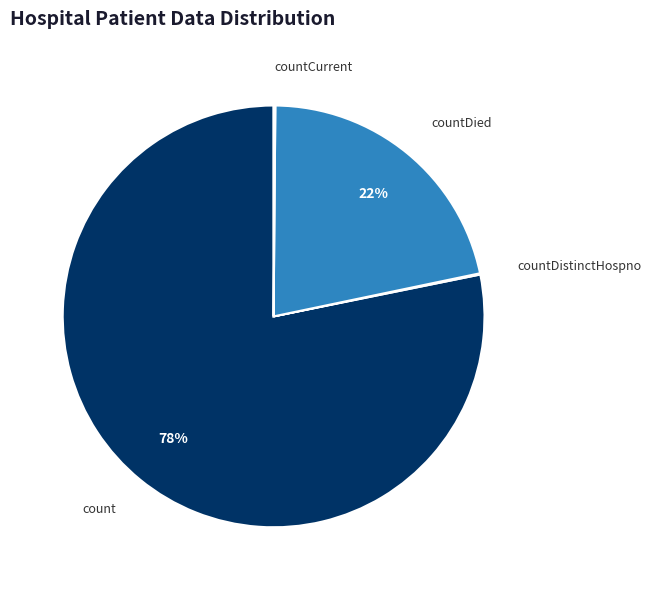

To the nearest percent, what is the difference between the largest and smallest slice percentages?

78%